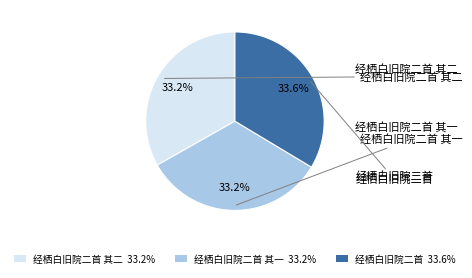

Is 经栖白旧院二首 the majority of the pie?

No